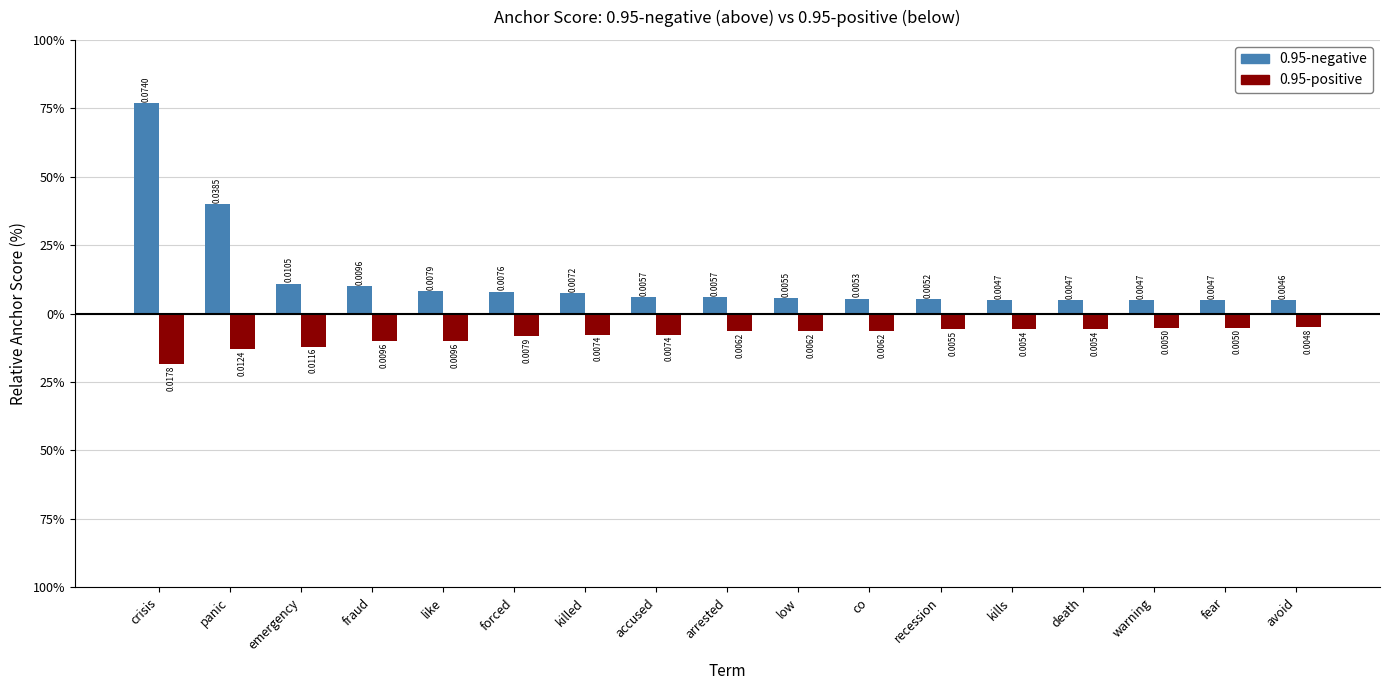

What are all the series names shown in the legend?

0.95-negative, 0.95-positive